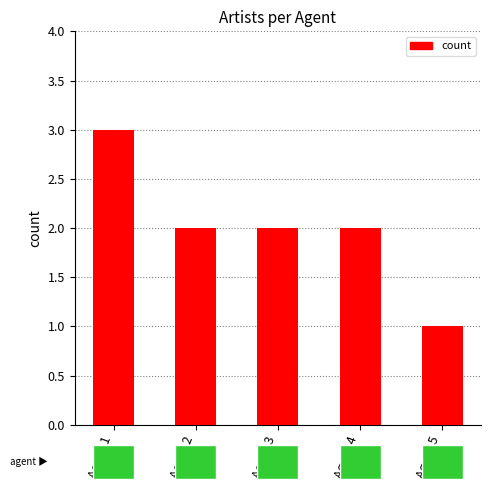

Are the bars grouped side by side (vs. stacked)?

No